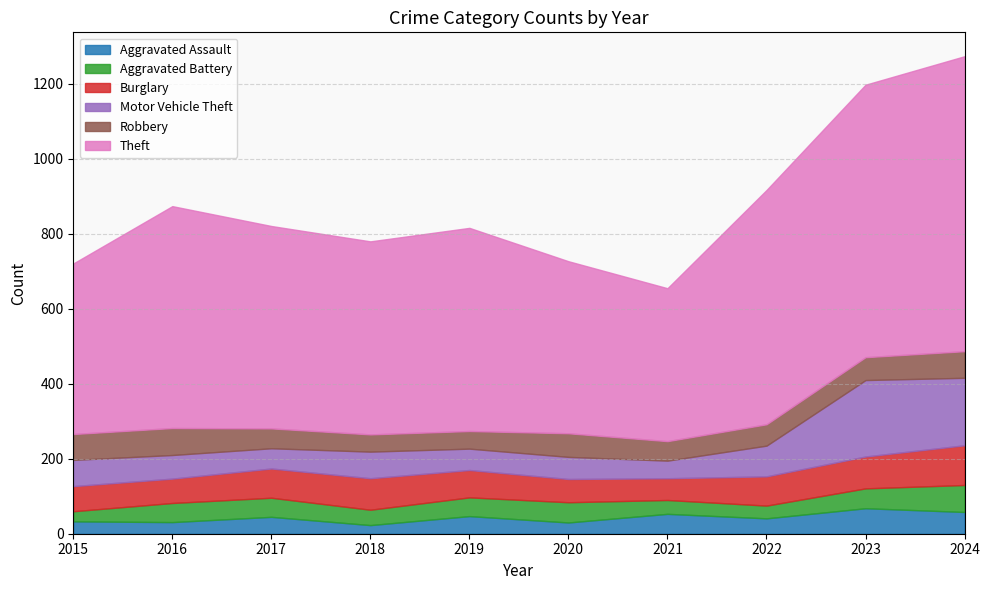

How many lines are shown in the chart?

6